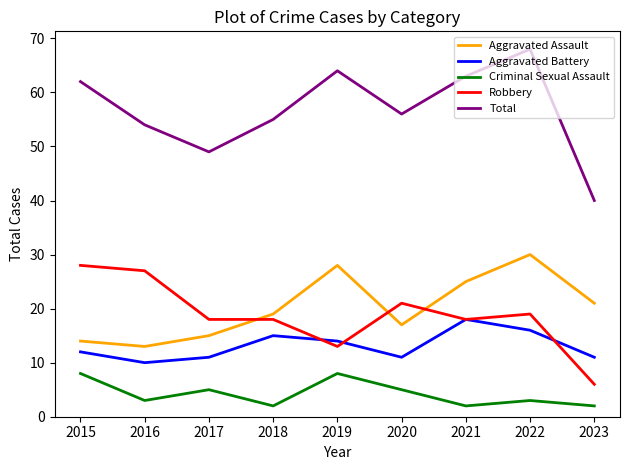

The Criminal Sexual Assault series shows 2 at 2017. True or false?

False